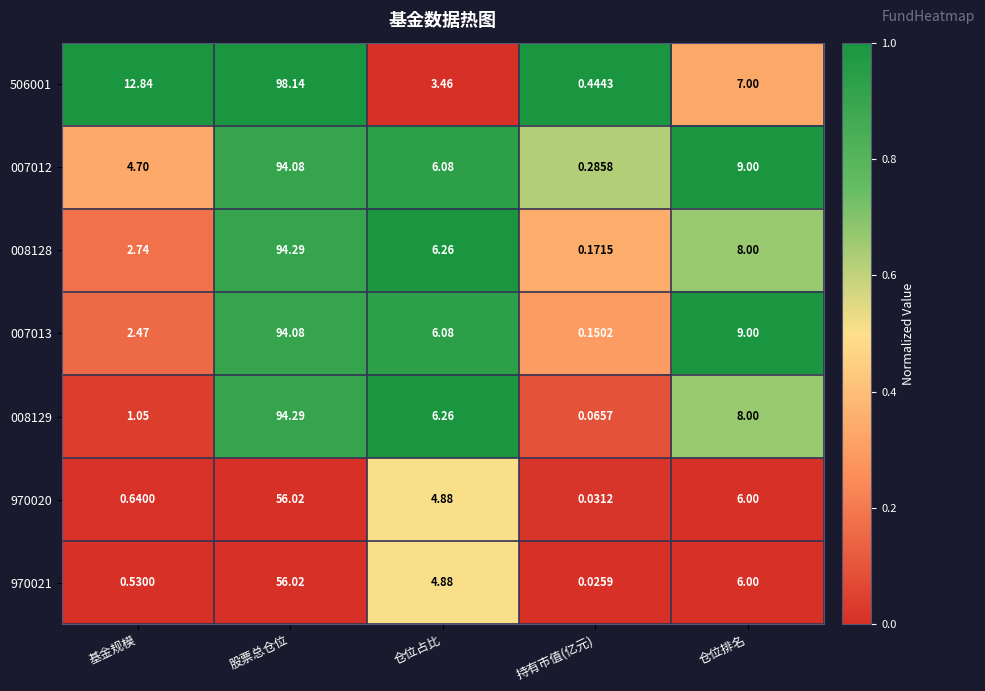

At which category is the sum across all series the highest?

股票总仓位